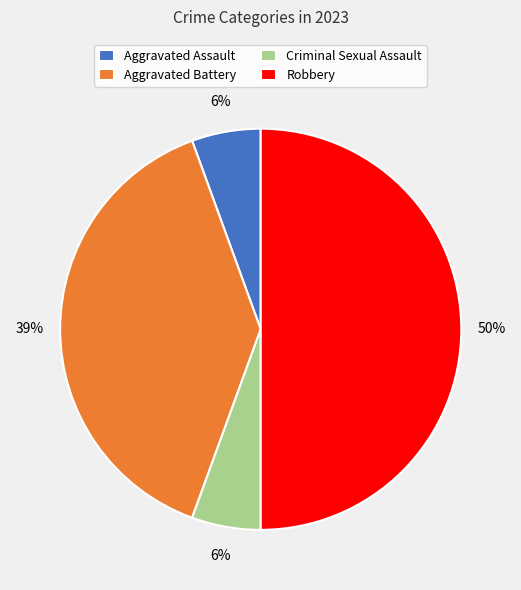

How many segments does this pie chart have?

4